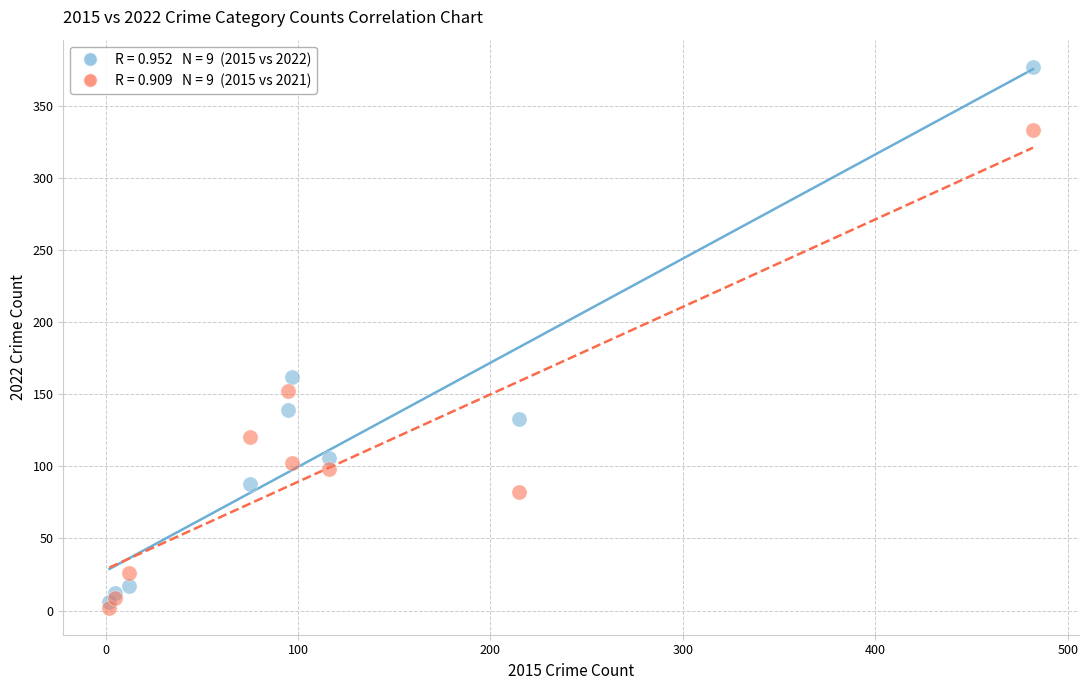

Across all series, what Y value is closest to 189?

162